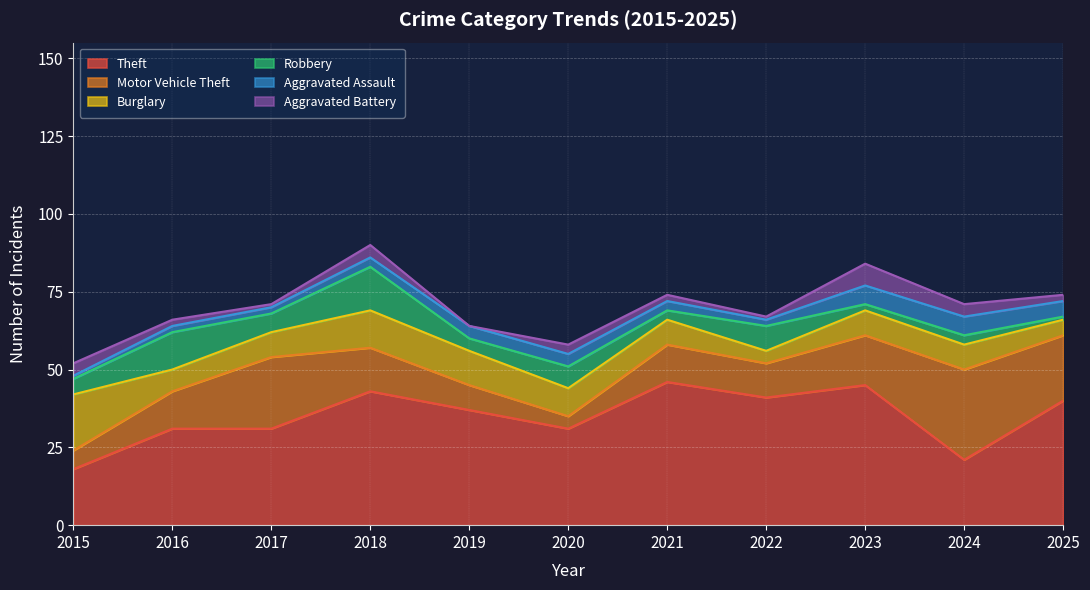

Is the value of Aggravated Assault at 2020 greater than the value of Theft at 2019?

No